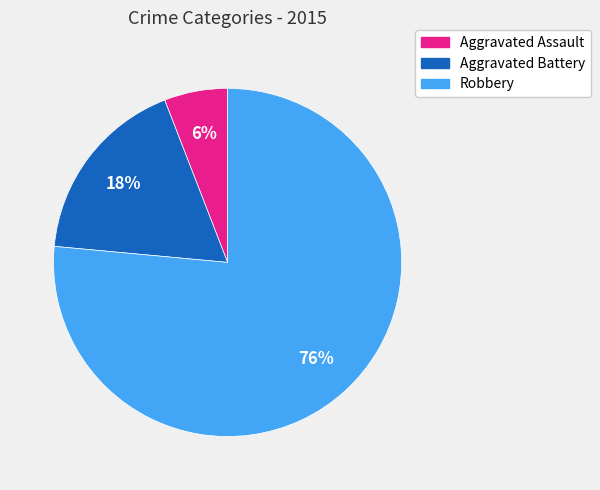

Does any single category account for the majority?

Yes